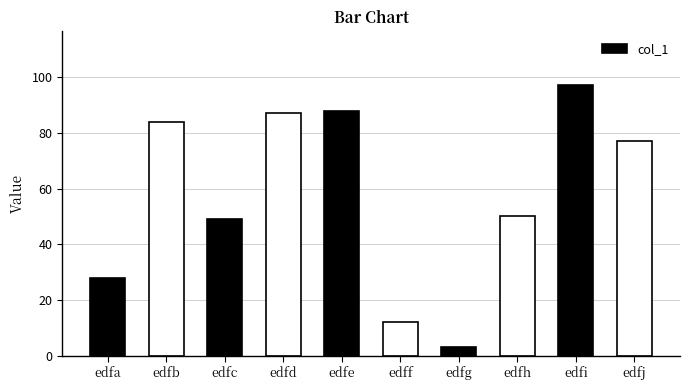

Does the chart contain stacked bars?

No